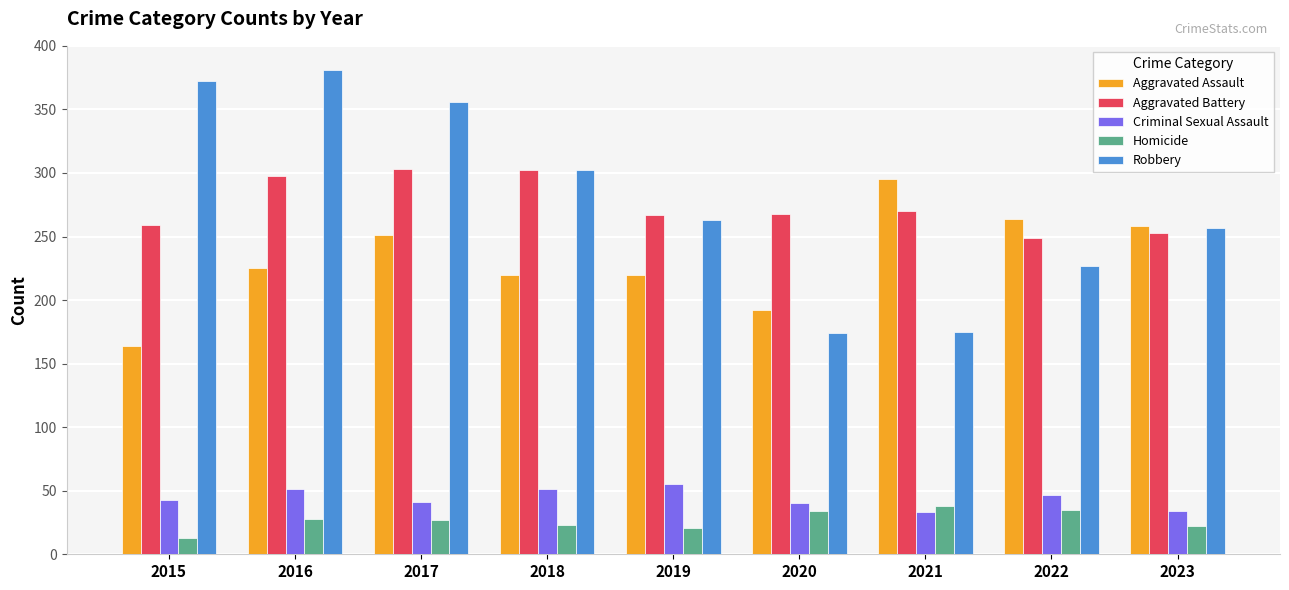

Does the chart contain any negative values?

No